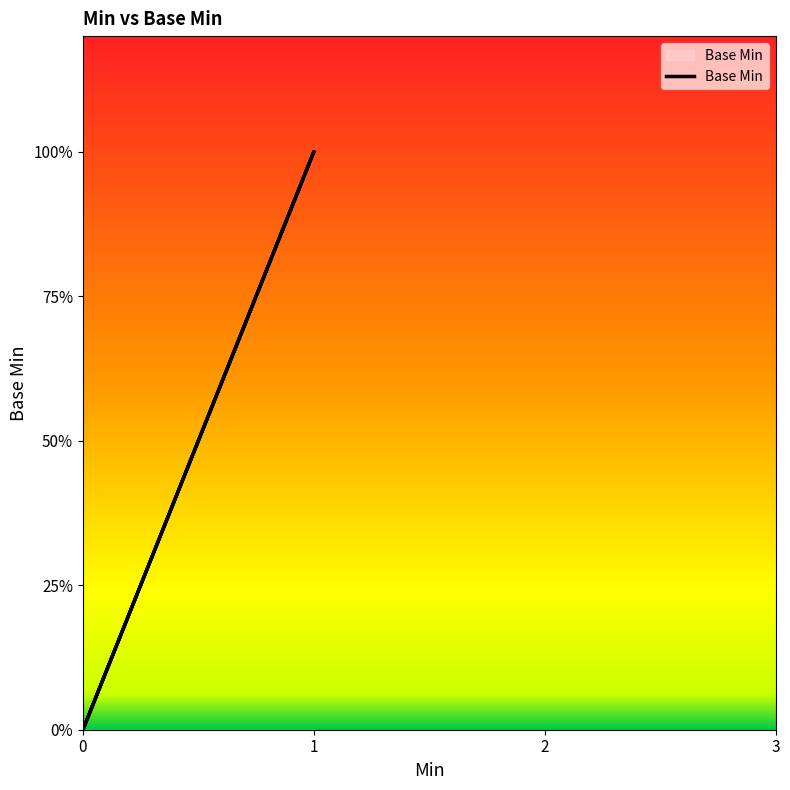

Is it true that the value at 0 is 1?

False